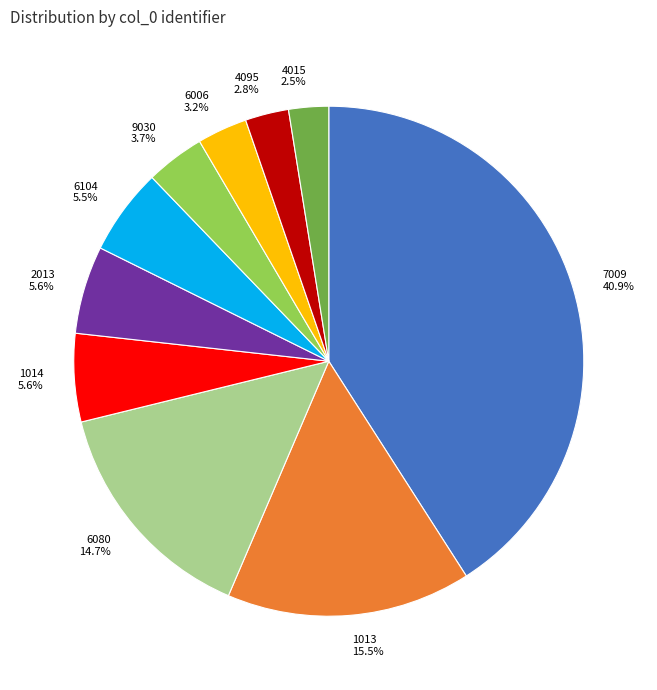

Which category has the biggest portion of the pie?

7009